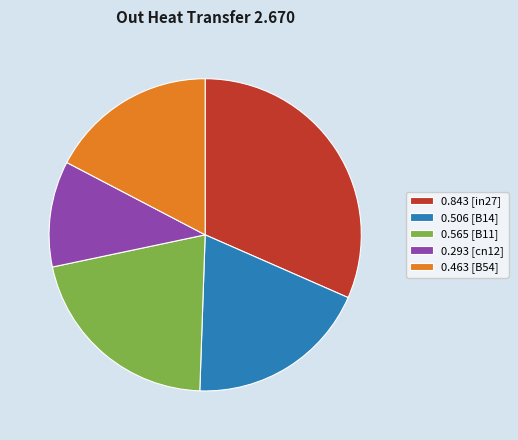

The 0.565 [B11] slice represents 11% of the pie. True or false?

False